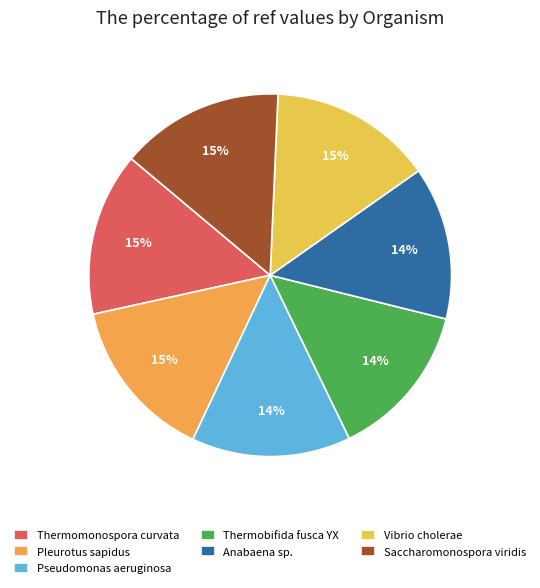

What percentage is the Thermobifida fusca YX slice, to the nearest percent?

14%